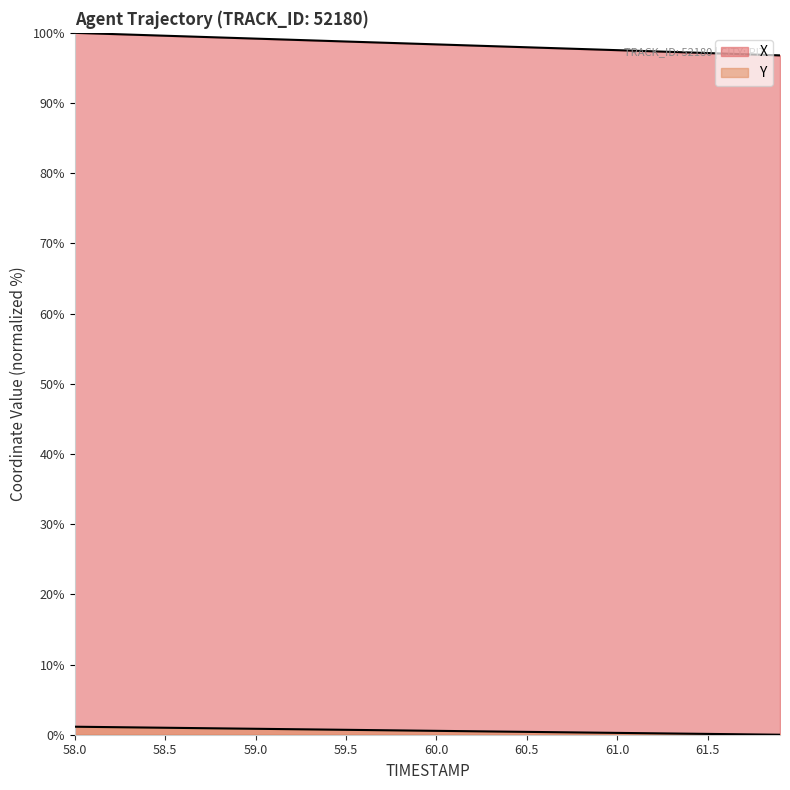

What is the average value of the X series?

98.4